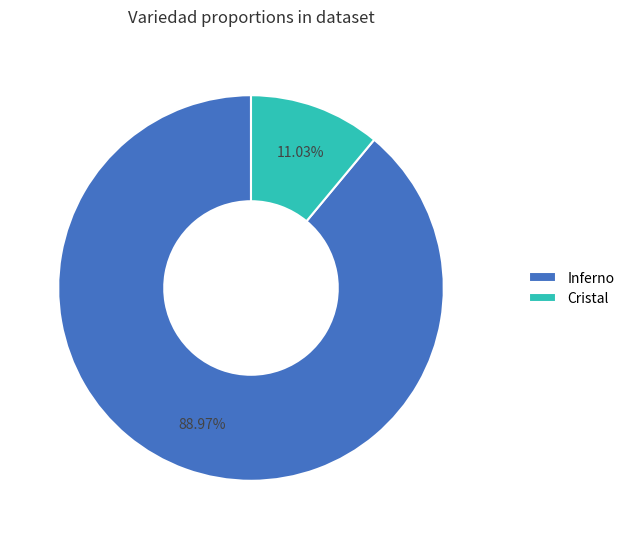

Which has a higher value, Inferno or Cristal?

Inferno